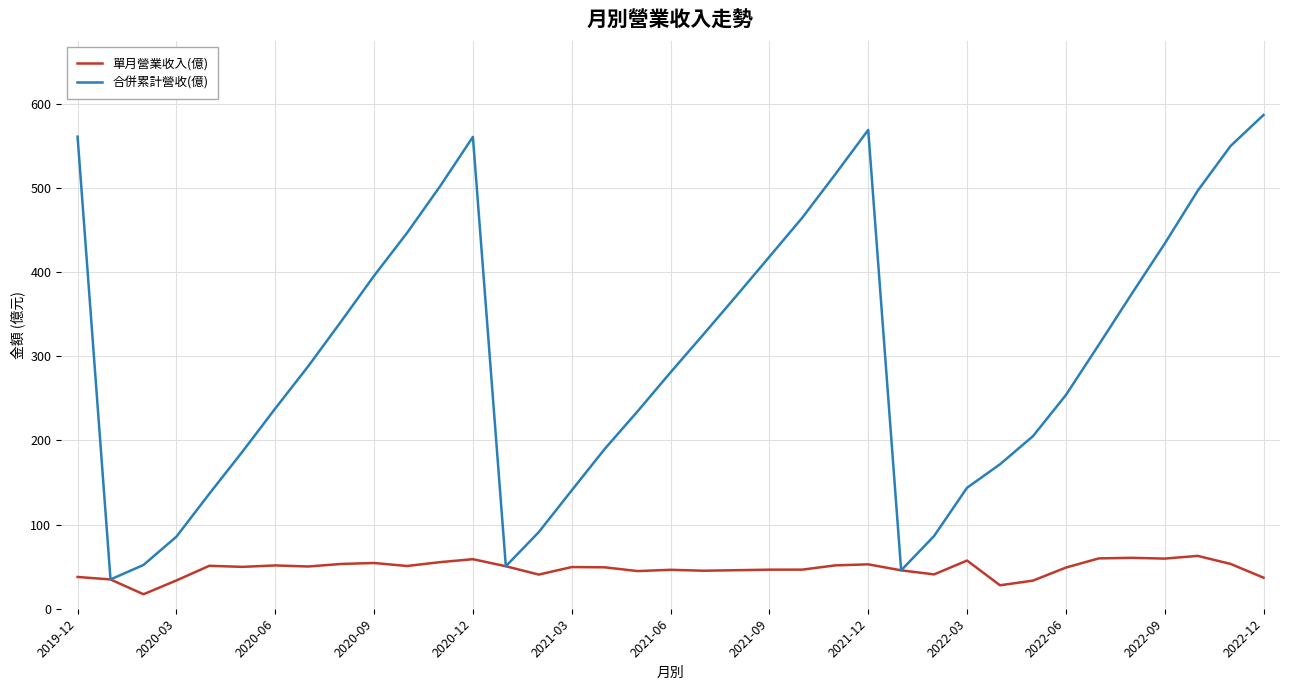

List the series in order of their peak value, lowest first.

單月營業收入(億), 合併累計營收(億)